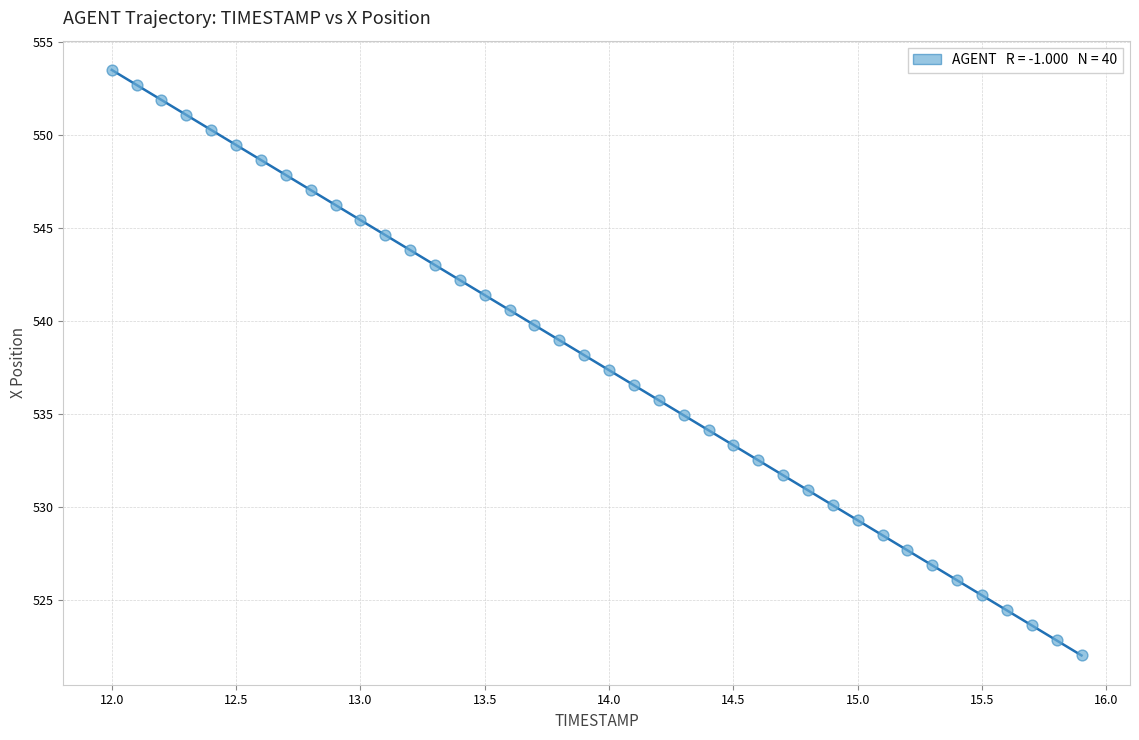

What is the range of Y values (max minus min)?

31.4